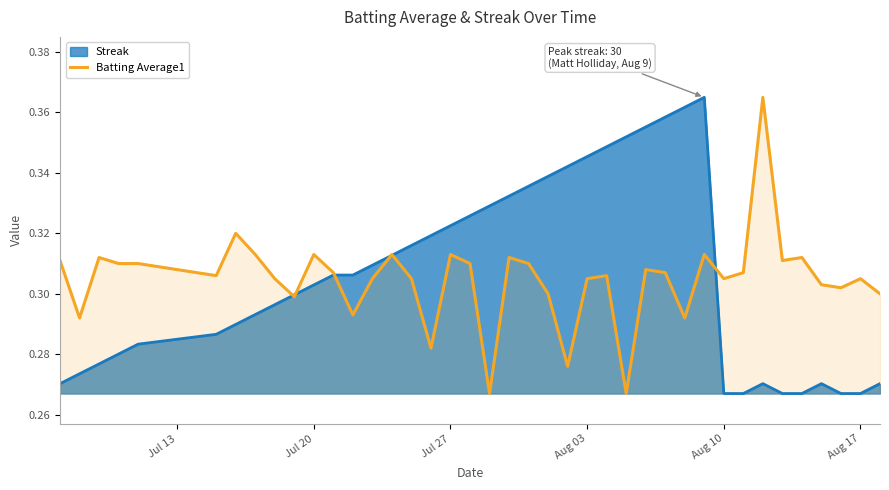

At Aug 03, list the series in order from smallest to largest.

Batting Average1, Streak